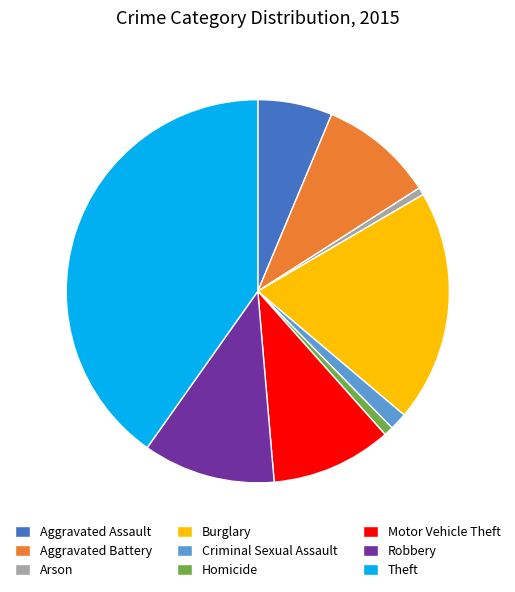

Does Arson account for over 50% of the chart?

No